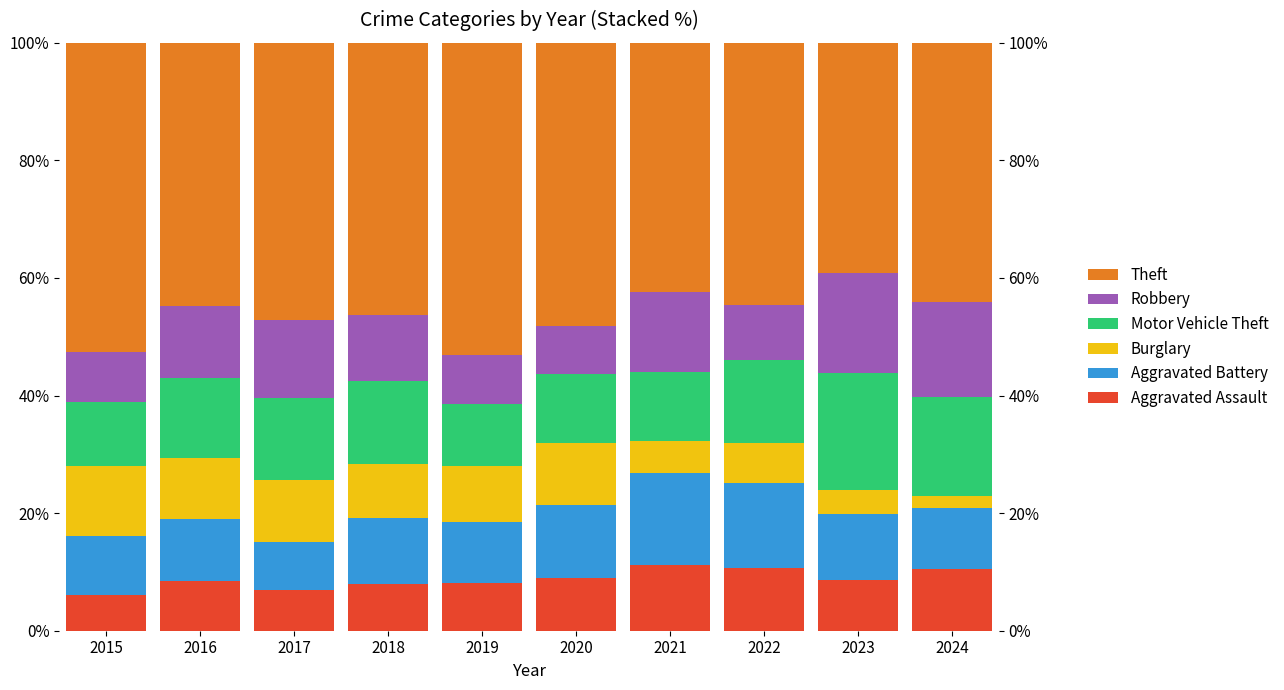

The value of Aggravated Battery at 2019 is 10.3. True or false?

True